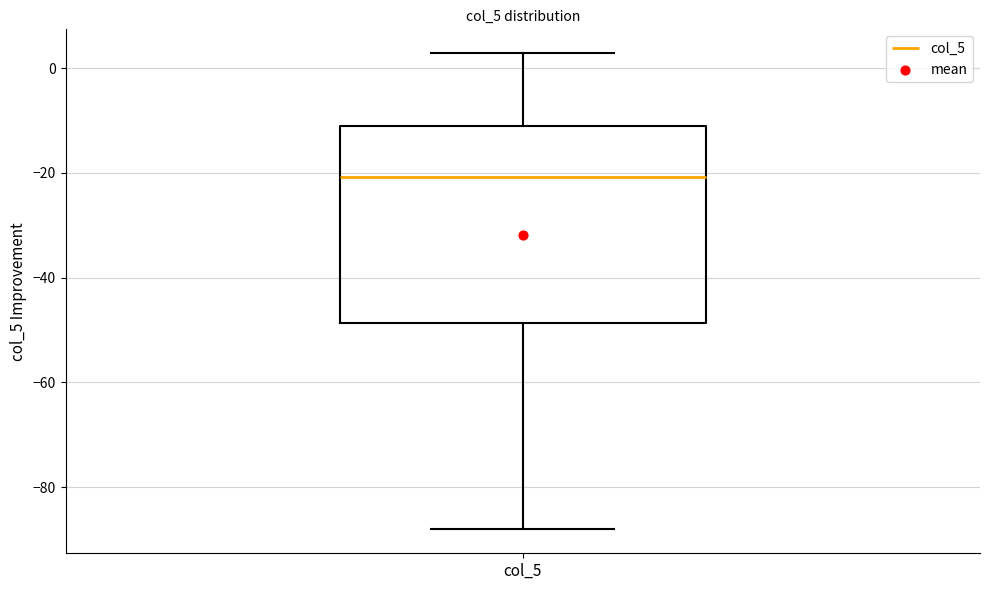

Read this box plot against the y-axis: the position of the median line, the range covered by the box, and the ends of both whiskers. The values are not printed on the chart, so give them approximately, as read against the axis.

median -20, box -48 to -12, whiskers -88 to 2